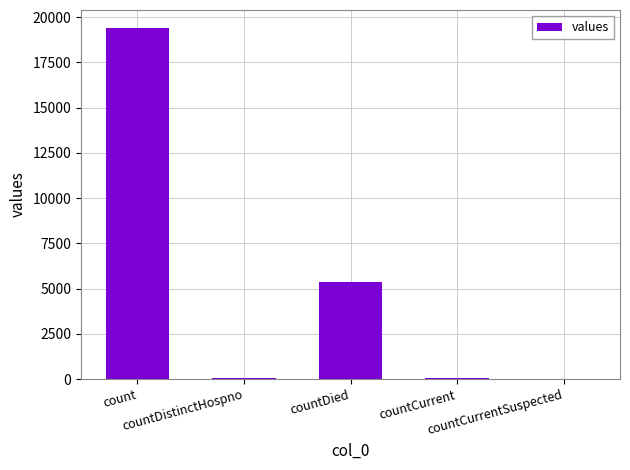

What is the greatest value displayed?

19420